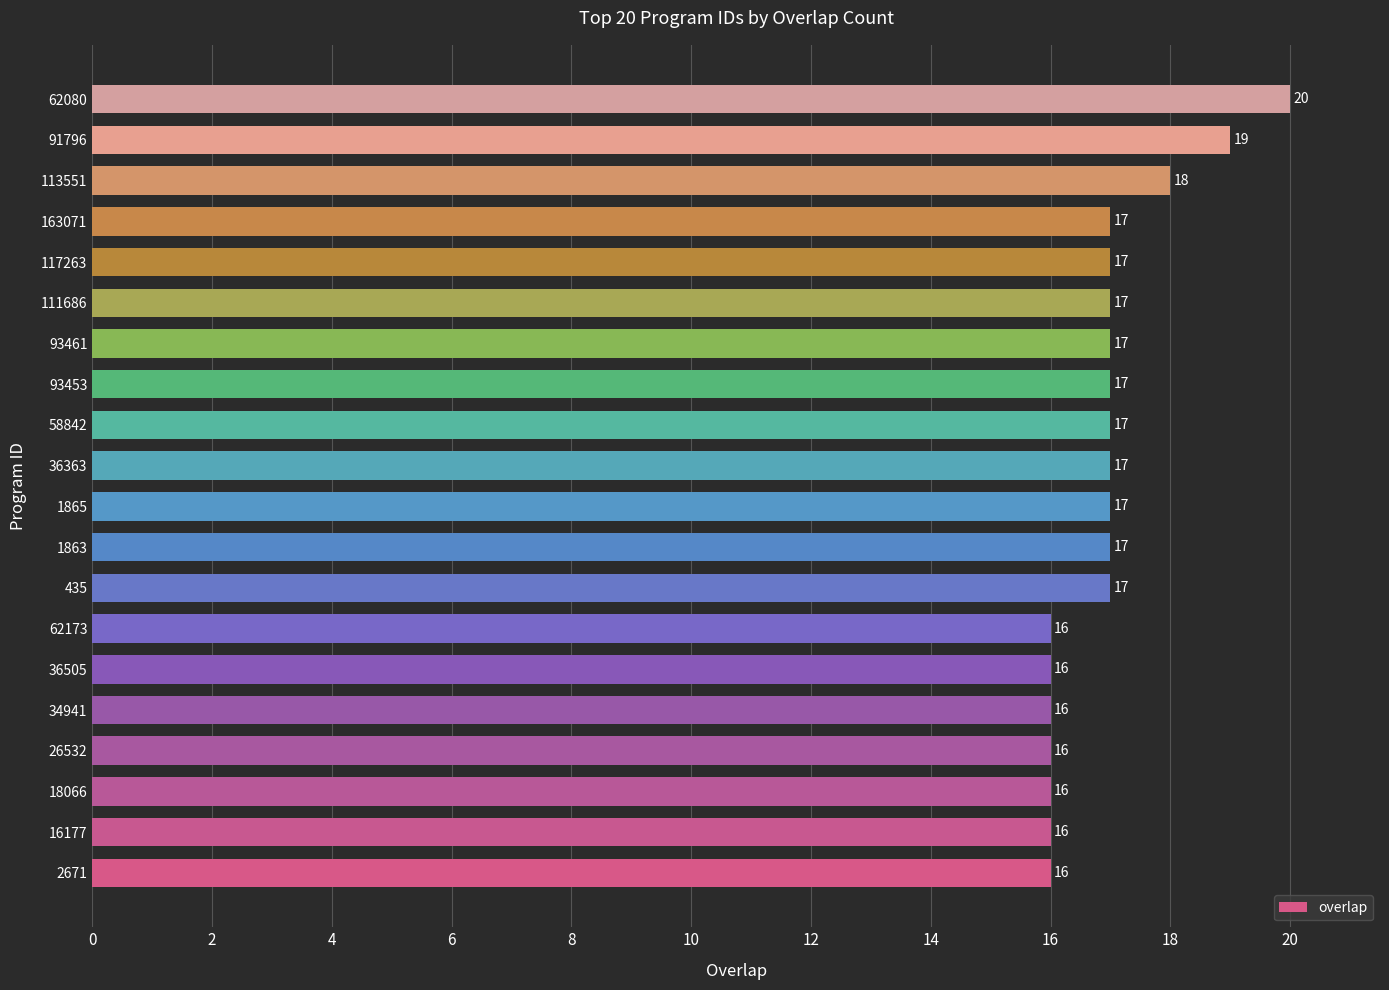

At which category does the chart reach its peak across all series?

62080